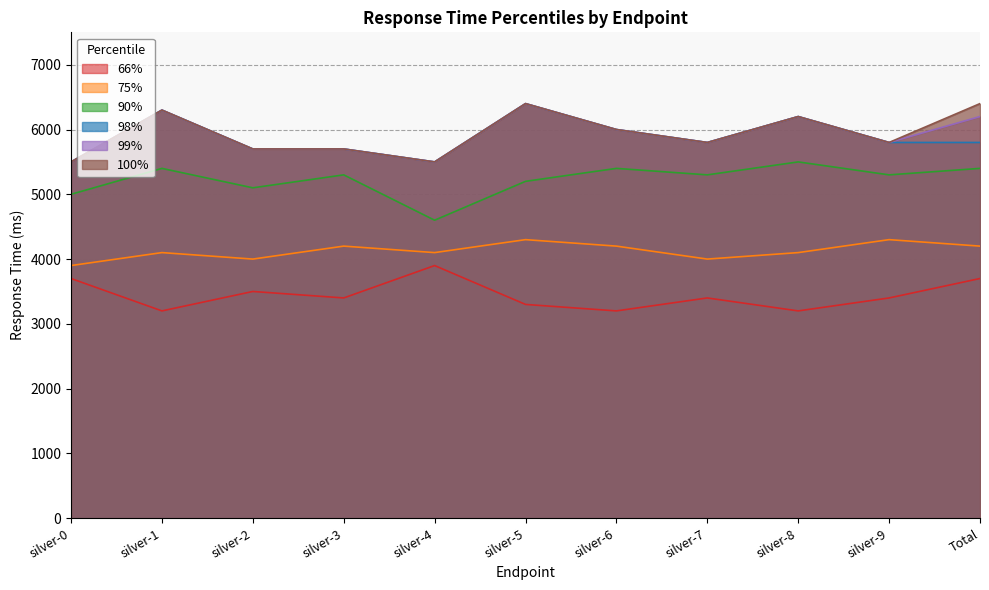

At which label does 99% reach its minimum?

silver-0